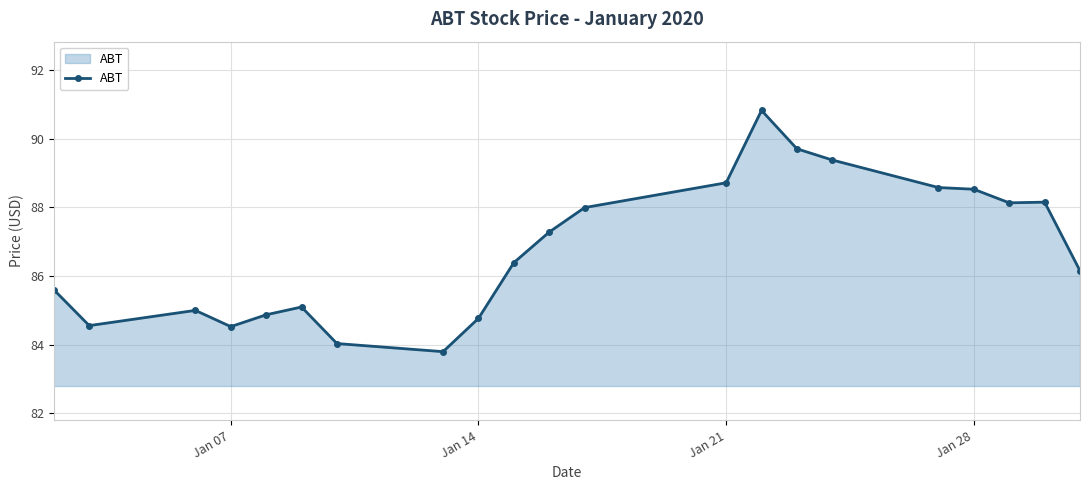

What is the value of the 14th point from the left?

90.8